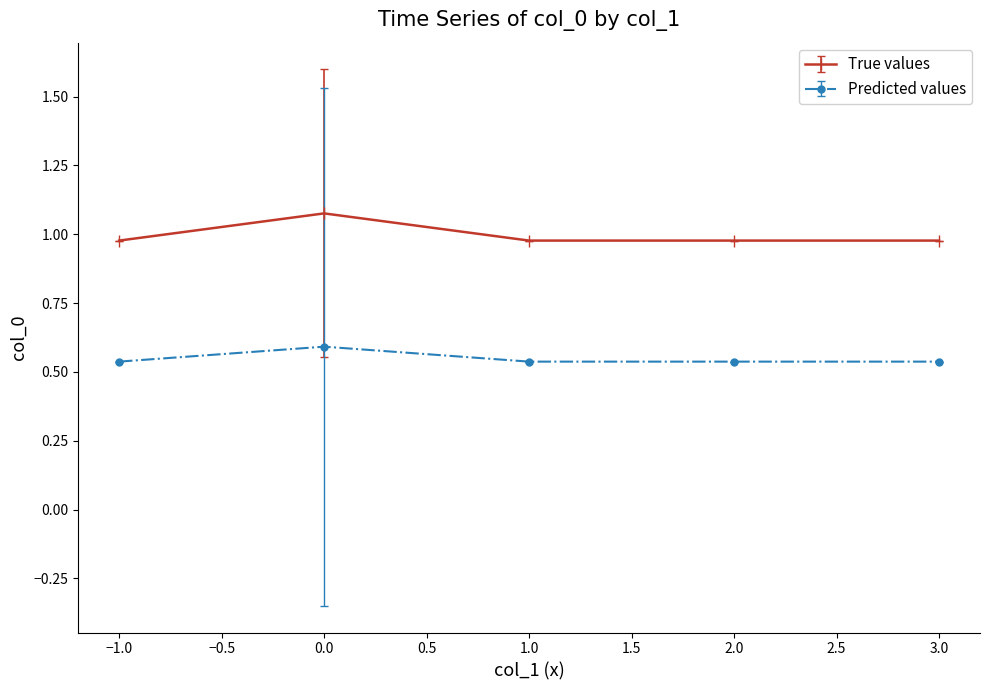

What position from the left is 1.0?

3